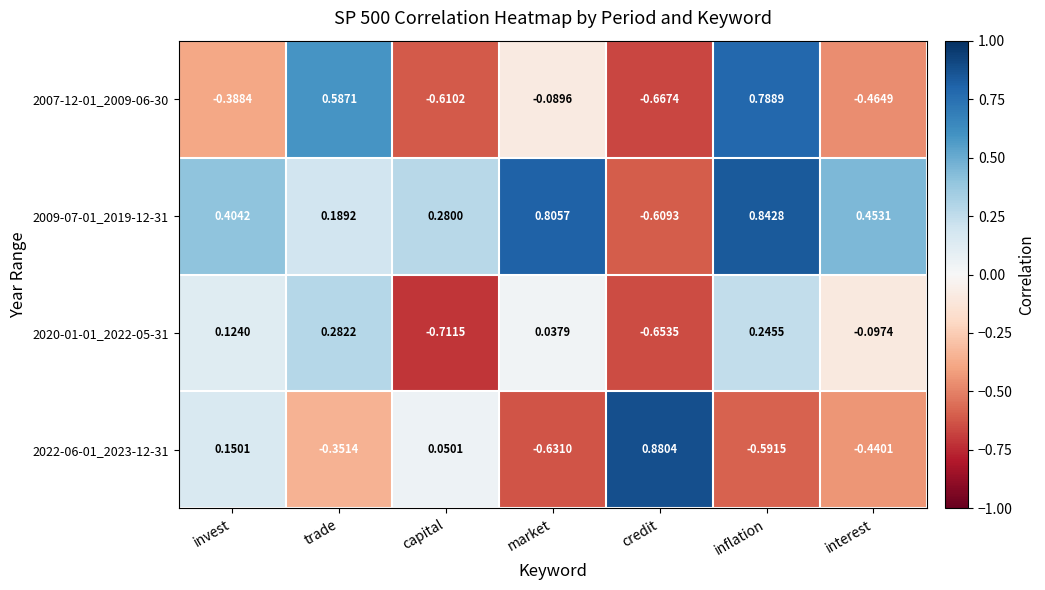

At which category is the sum across all series the highest?

inflation